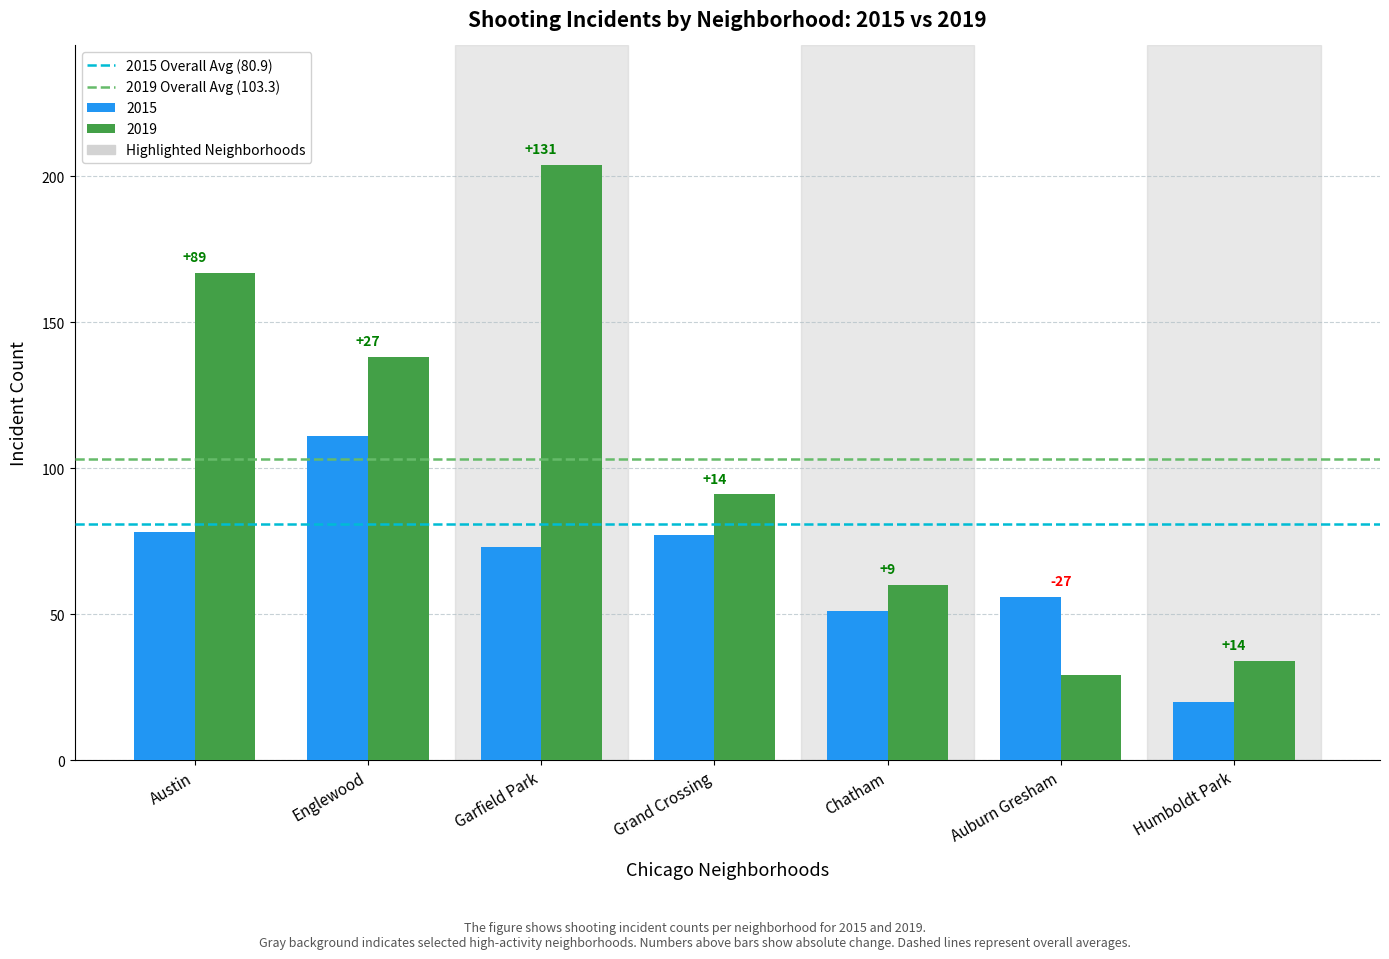

Between Austin and Englewood, which is larger?

Austin